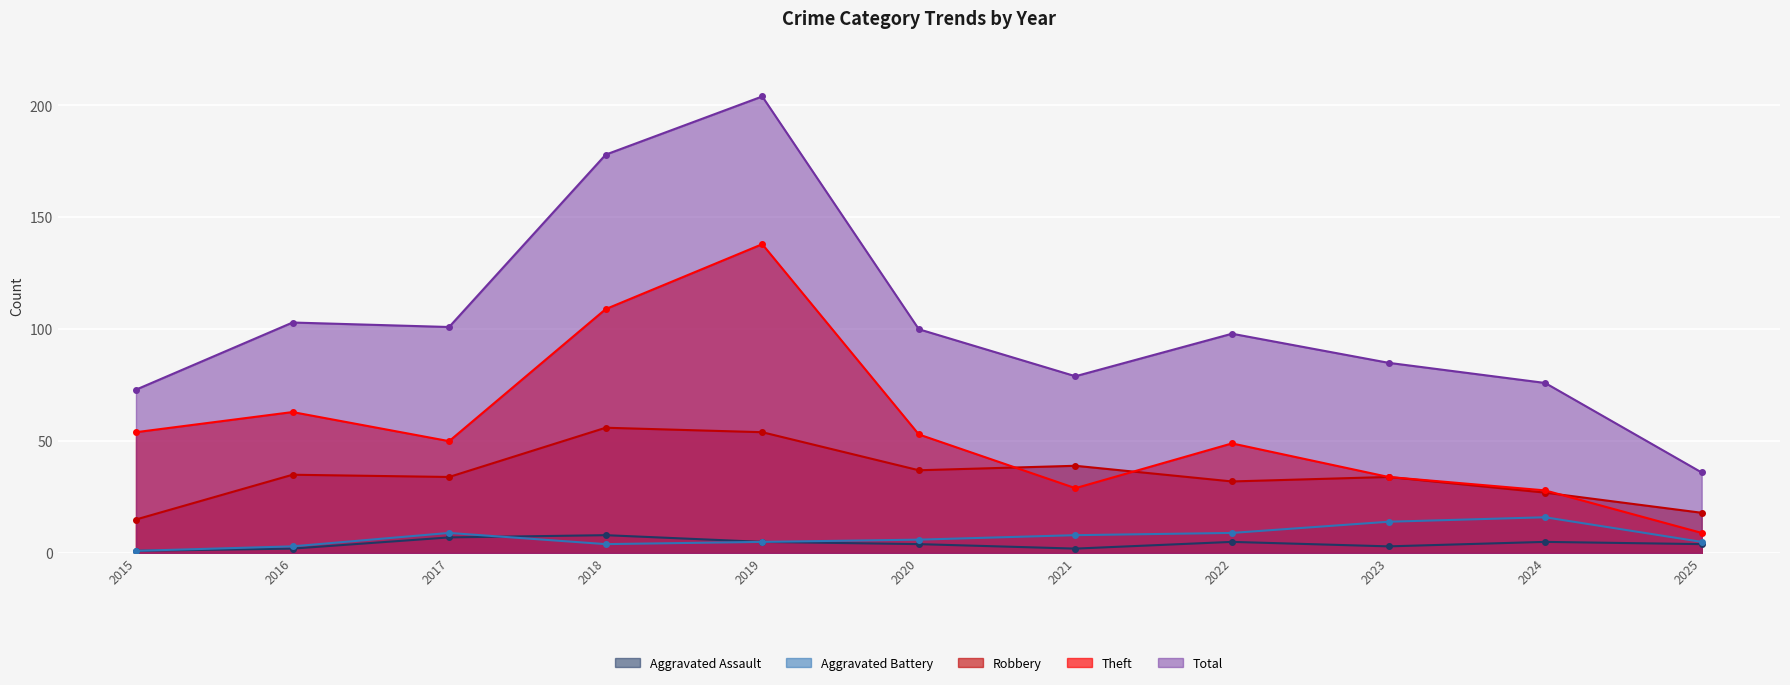

What is the total value across all series at 2020?

200